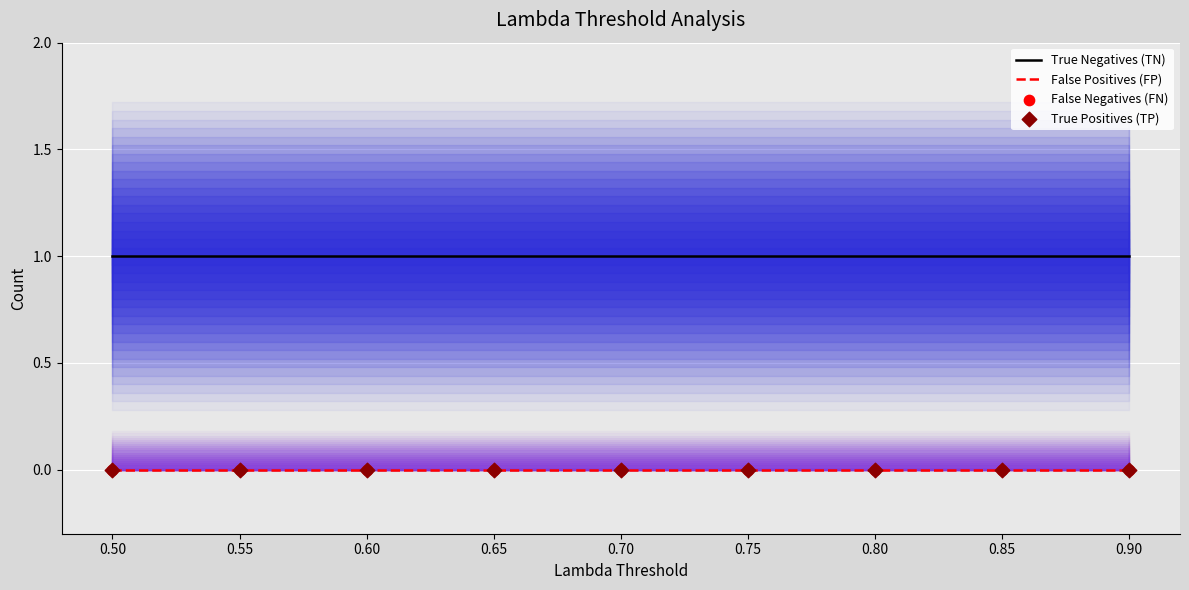

At how many categories does at least one series exceed 0?

9